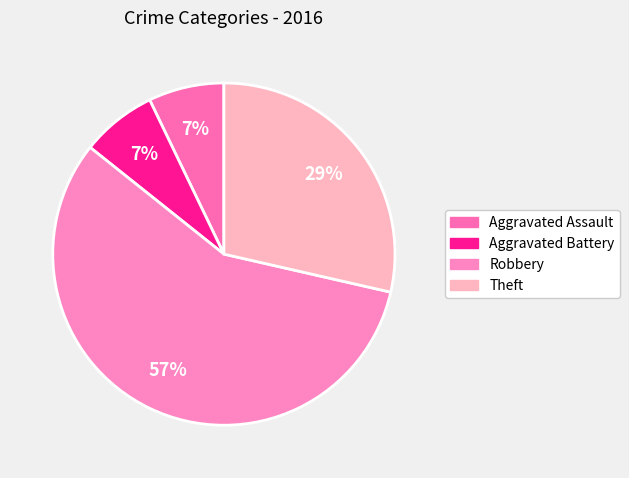

Is there any slice that represents more than half of the pie?

Yes